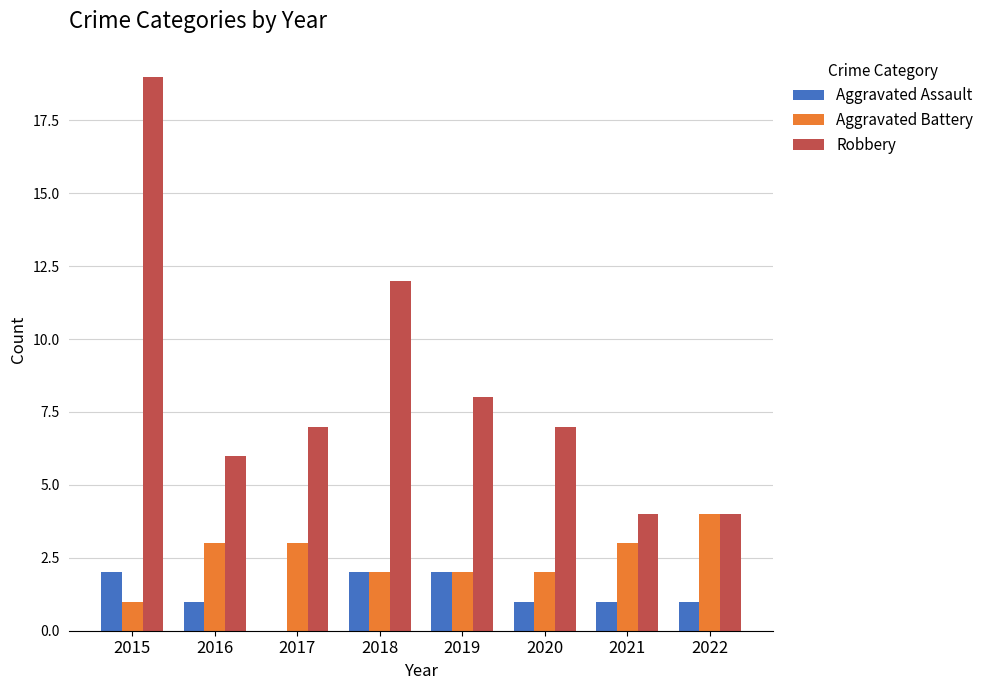

At which category is the sum across all series the highest?

2015